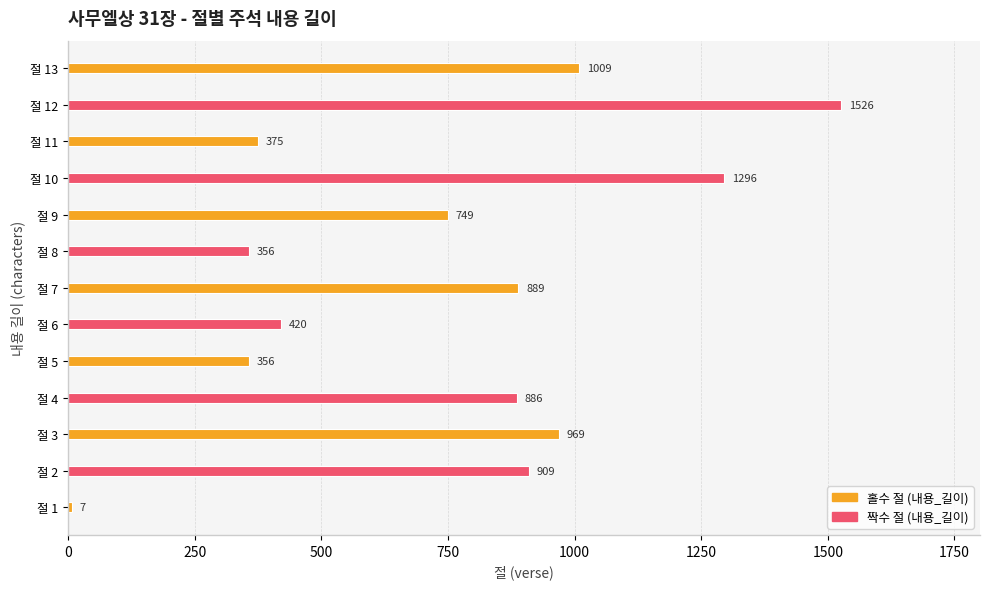

What is the minimum value shown in the chart?

7